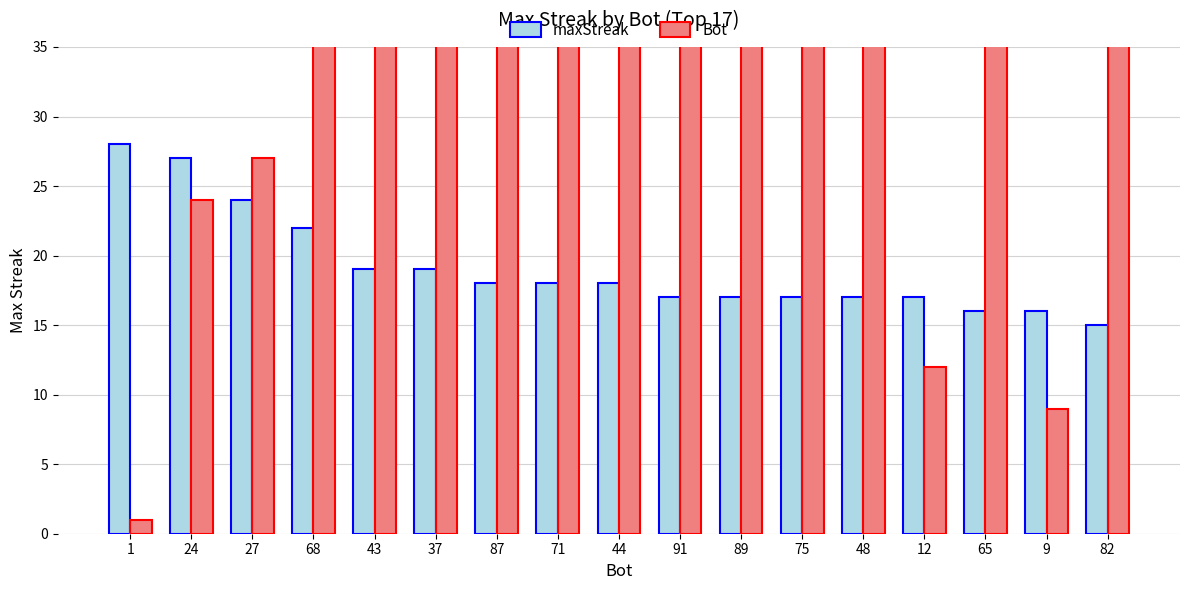

At which label does Bot first exceed 48?

68